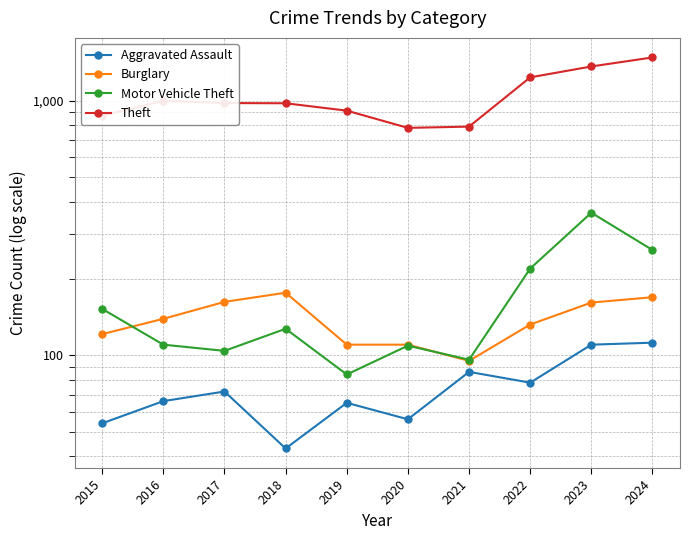

What is the difference between the highest and lowest values at 2023?

1253